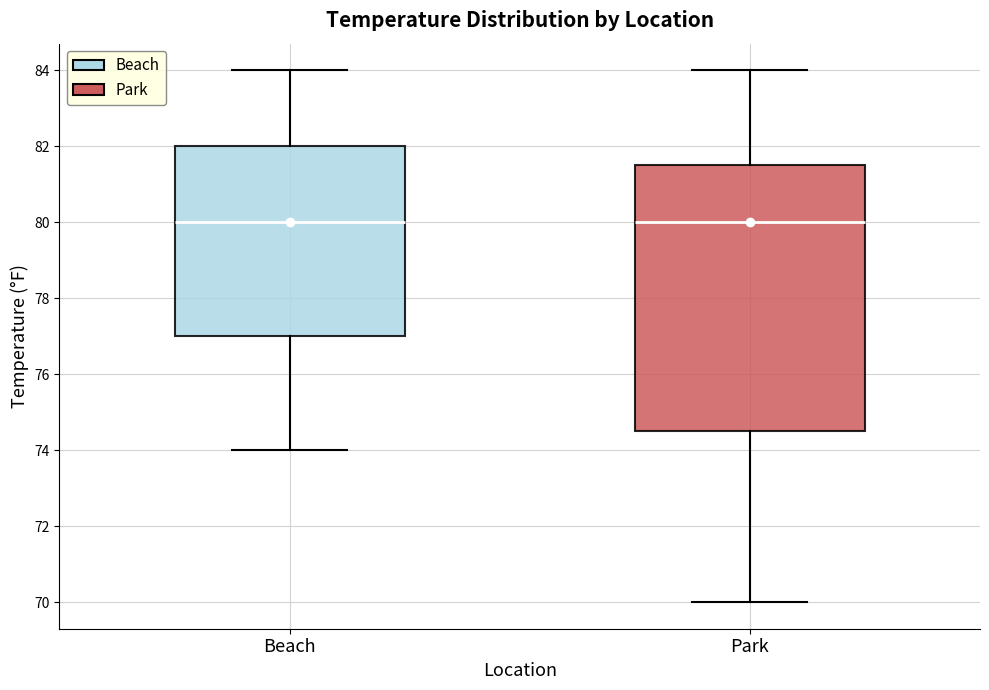

Reading left to right, read every box against the y-axis: the position of its median line, the range the box covers, and the ends of its whiskers. The values are not printed on the chart, so give them approximately, as read against the axis.

Beach: median 80.0, box 77.0 to 82.0, whiskers 74.0 to 84.0
Park: median 80.0, box 74.6 to 81.6, whiskers 70.0 to 84.0